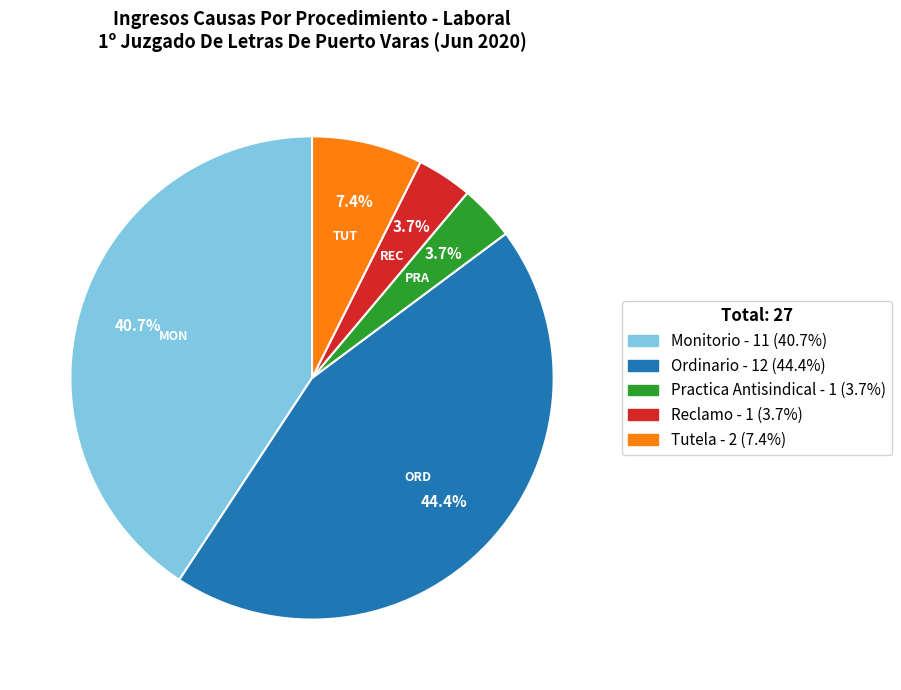

What is the largest slice in the pie chart?

Ordinario